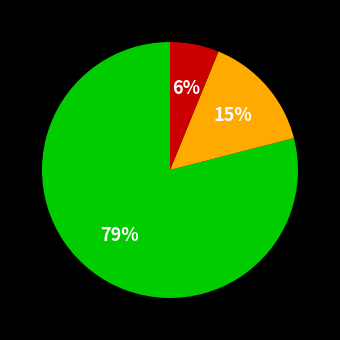

To the nearest percent, what is the difference between the largest and smallest slice percentages?

73%